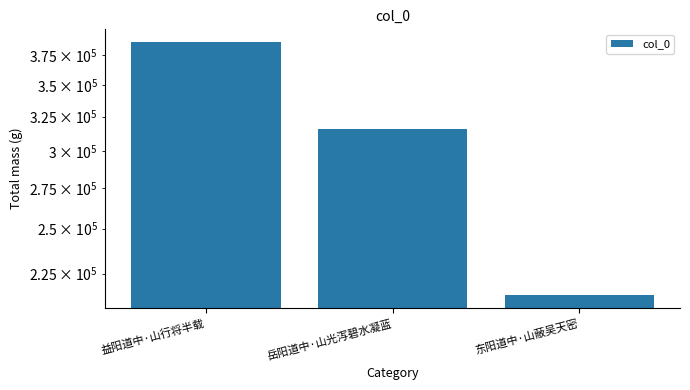

List the labels in order of value, smallest first.

东阳道中·山蔽吴天密, 岳阳道中·山光泻碧水凝蓝, 益阳道中·山行将半载